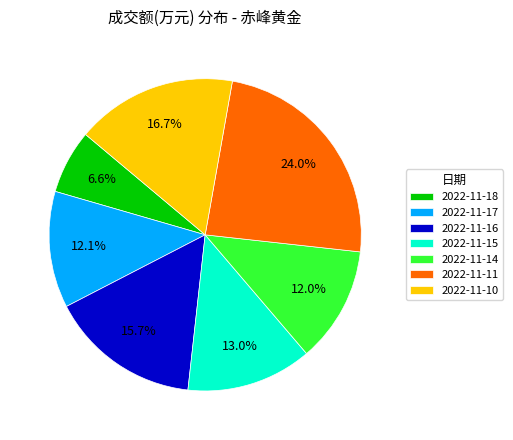

The 2022-11-14 slice represents 12% of the pie. True or false?

True